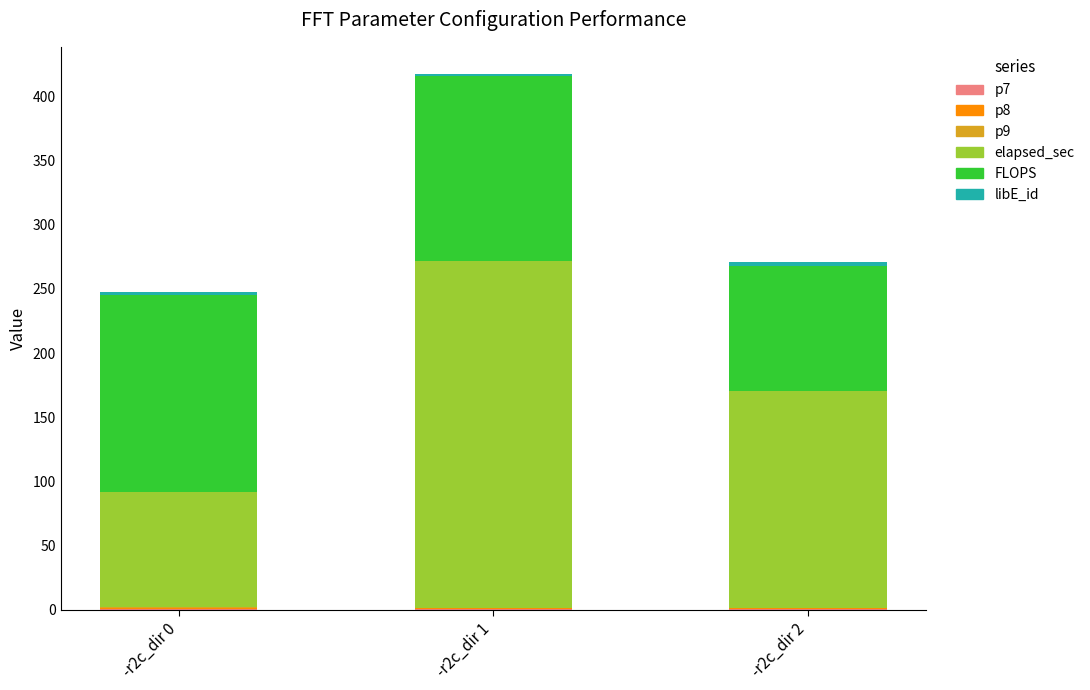

At which category is the sum across all series the highest?

-r2c_dir 1